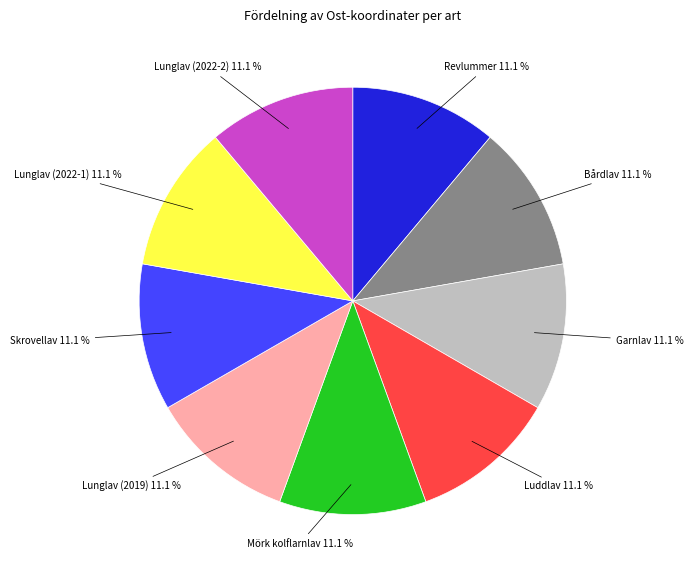

Is there any slice that represents more than half of the pie?

No